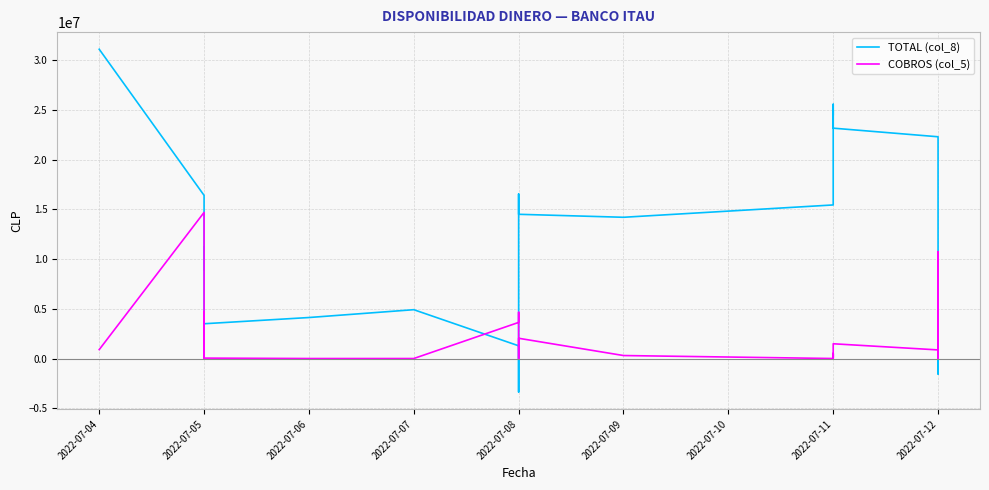

Which series changed the most between 2022-07-07 and 2022-07-11?

TOTAL (col_8)